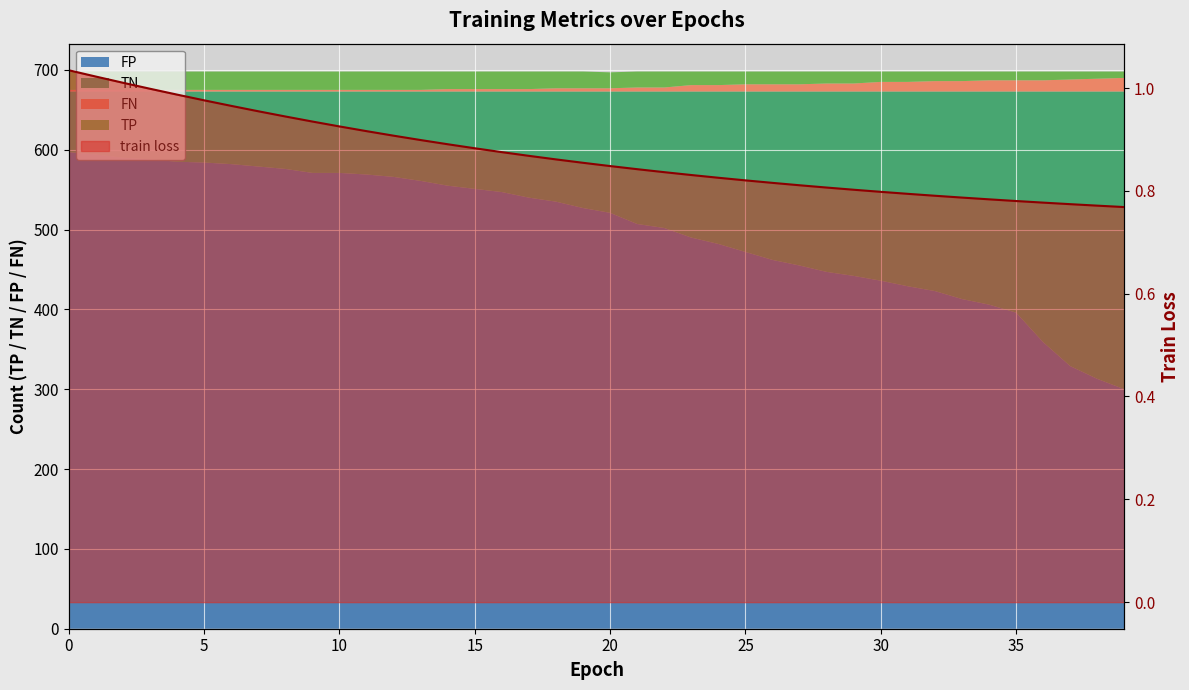

True or false: the data shows 0.9 at 16.

True